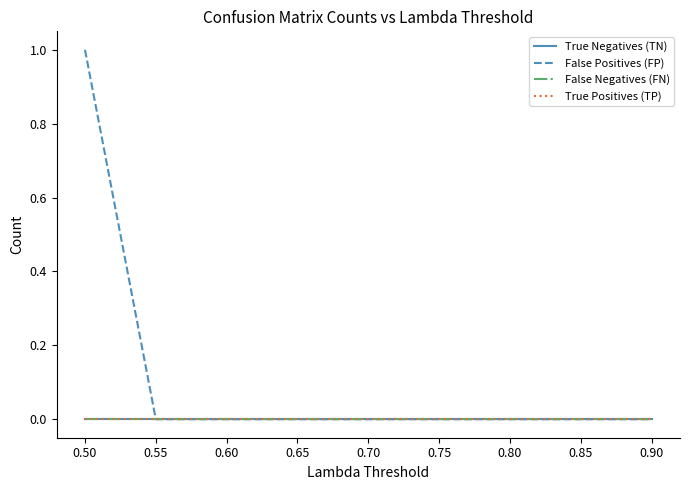

Does the chart display data point markers on the line(s)?

No